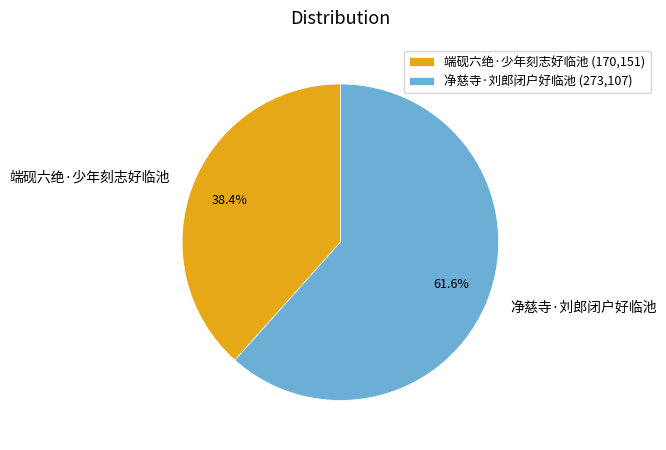

Is there a majority slice in this chart?

Yes